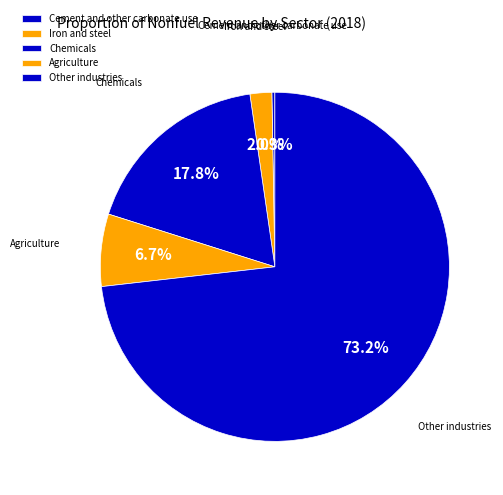

Between Other industries and Iron and steel, which is larger?

Other industries